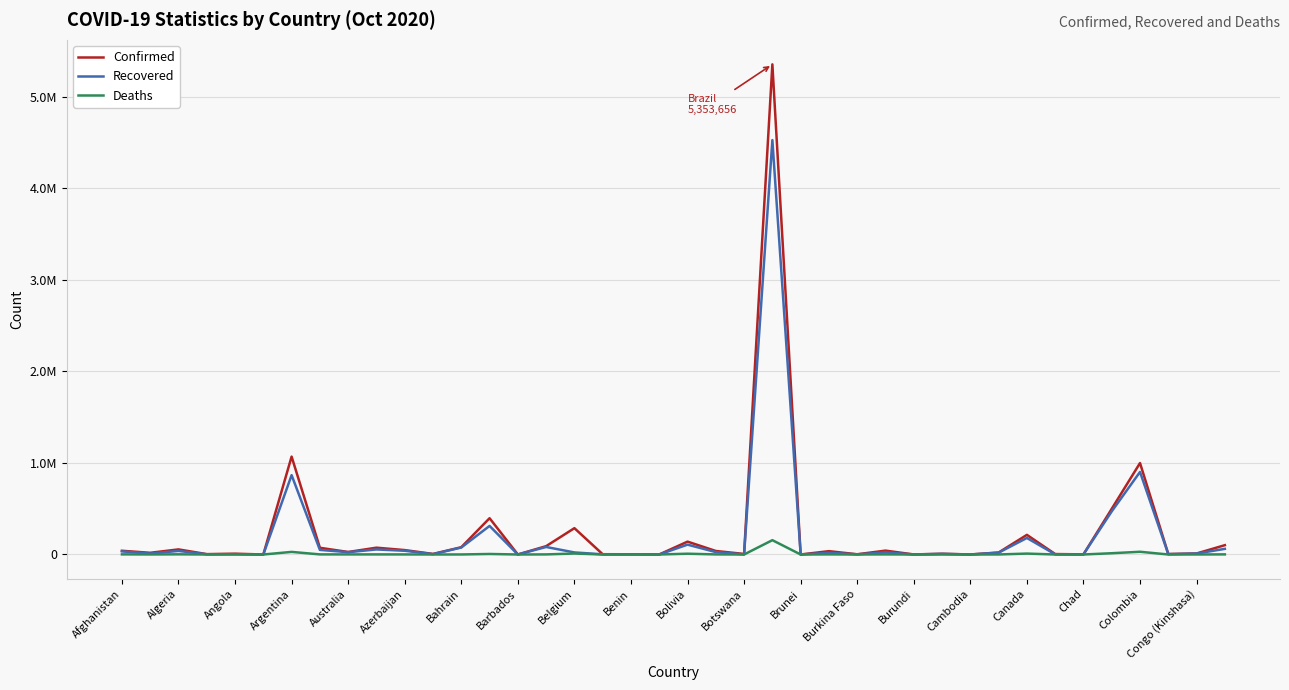

True or false: Confirmed and Deaths intersect in this chart.

False